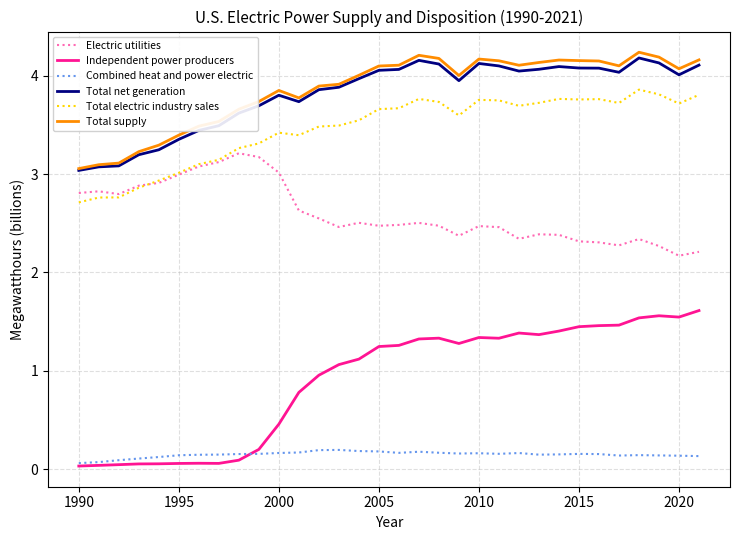

How many lines are shown in the chart?

6